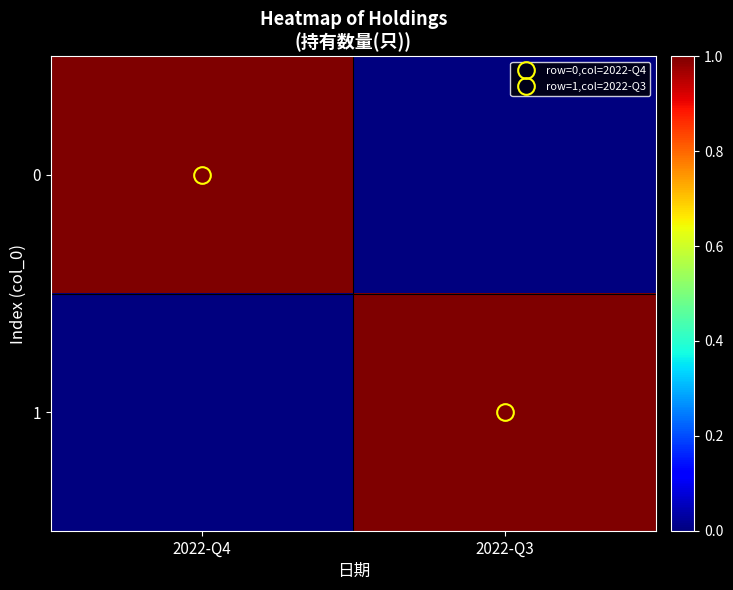

At how many categories does at least one series exceed 0?

2